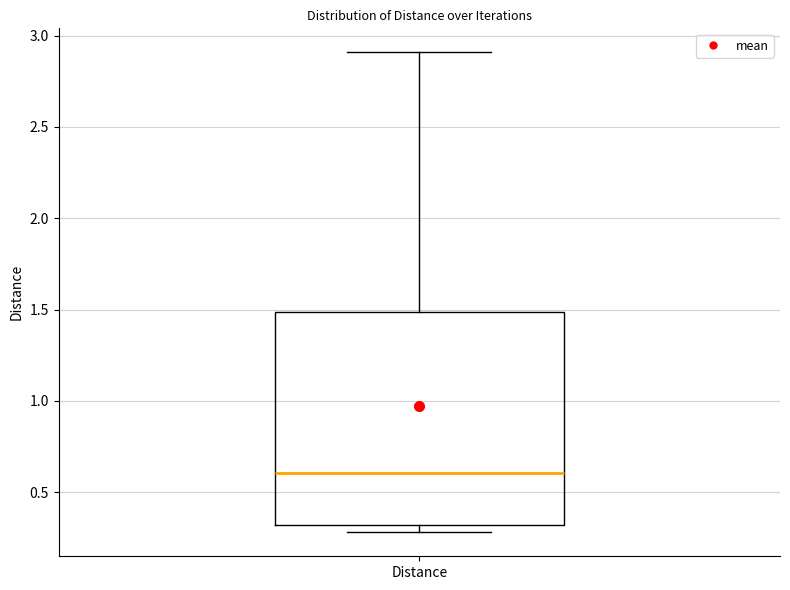

Where does the upper whisker of the box for Distance end on the y-axis? The values are not printed on the chart, so give them approximately, as read against the axis.

2.9